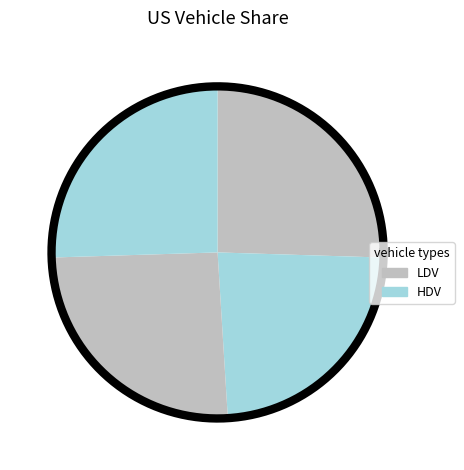

To the nearest percent, what percentage of the pie is Share of US freight HDV?

25%